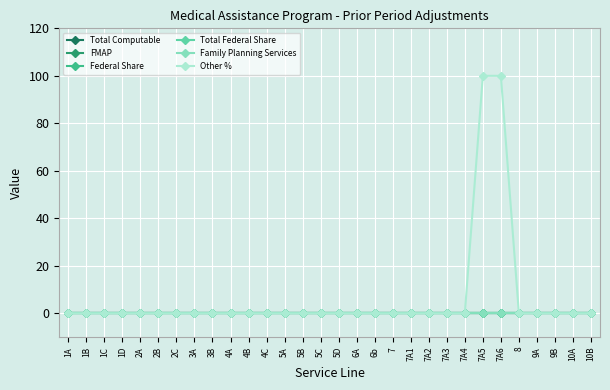

Reading right to left, list all the values displayed in this chart.

Total Computable: 10B=0	10A=0	9B=0	9A=0	8=0	7A6=0	7A5=0	7A4=0	7A3=0	7A2=0	7A1=0	7=0	6b=0	6A=0	5D=0	5C=0	5B=0	5A=0	4C=0	4B=0	4A=0	3B=0	3A=0	2C=0	2B=0	2A=0	1D=0	1C=0	1B=0	1A=0
FMAP: 10B=0	10A=0	9B=0	9A=0	8=0	7A6=0	7A5=0	7A4=0	7A3=0	7A2=0	7A1=0	7=0	6b=0	6A=0	5D=0	5C=0	5B=0	5A=0	4C=0	4B=0	4A=0	3B=0	3A=0	2C=0	2B=0	2A=0	1D=0	1C=0	1B=0	1A=0
Federal Share: 10B=0	10A=0	9B=0	9A=0	8=0	7A6=0	7A5=0	7A4=0	7A3=0	7A2=0	7A1=0	7=0	6b=0	6A=0	5D=0	5C=0	5B=0	5A=0	4C=0	4B=0	4A=0	3B=0	3A=0	2C=0	2B=0	2A=0	1D=0	1C=0	1B=0	1A=0
Total Federal Share: 10B=0	10A=0	9B=0	9A=0	8=0	7A6=0	7A5=0	7A4=0	7A3=0	7A2=0	7A1=0	7=0	6b=0	6A=0	5D=0	5C=0	5B=0	5A=0	4C=0	4B=0	4A=0	3B=0	3A=0	2C=0	2B=0	2A=0	1D=0	1C=0	1B=0	1A=0
Family Planning Services: 10B=0	10A=0	9B=0	9A=0	8=0	7A6=0	7A5=0	7A4=0	7A3=0	7A2=0	7A1=0	7=0	6b=0	6A=0	5D=0	5C=0	5B=0	5A=0	4C=0	4B=0	4A=0	3B=0	3A=0	2C=0	2B=0	2A=0	1D=0	1C=0	1B=0	1A=0
Other %: 10B=0	10A=0	9B=0	9A=0	8=0	7A6=100	7A5=100	7A4=0	7A3=0	7A2=0	7A1=0	7=0	6b=0	6A=0	5D=0	5C=0	5B=0	5A=0	4C=0	4B=0	4A=0	3B=0	3A=0	2C=0	2B=0	2A=0	1D=0	1C=0	1B=0	1A=0